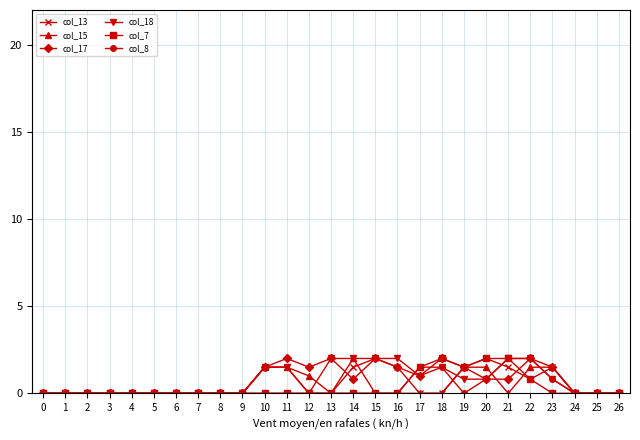

The value of col_17 at 15 is 1.2. True or false?

False